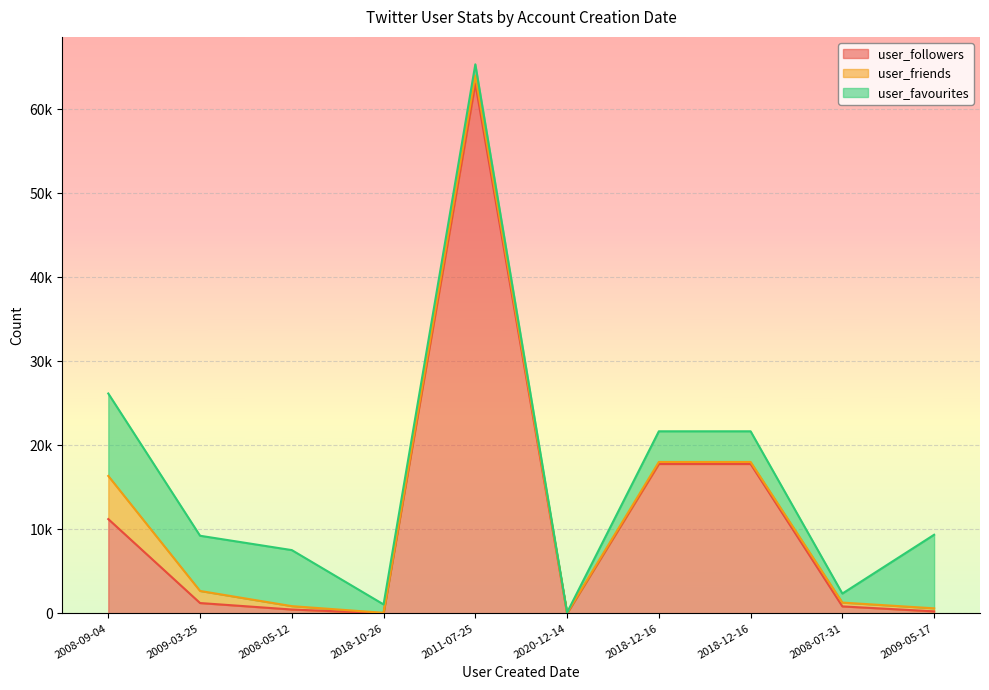

The value of user_favourites at 2009-03-25 is 2022. True or false?

False